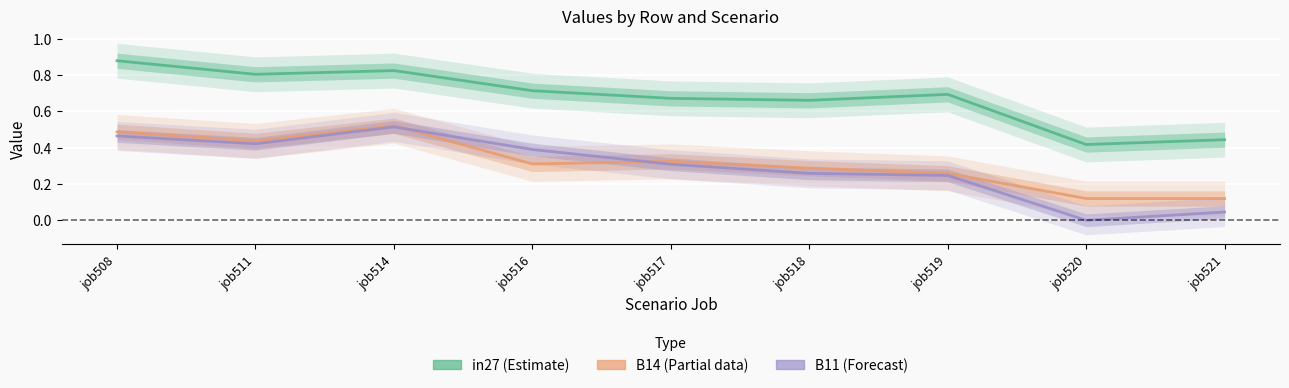

What is the sum of all B14 values?

2.9